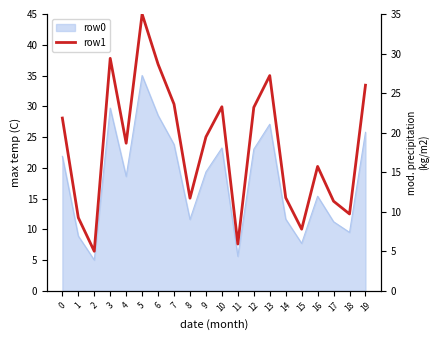

What is the value of the 5th point from the left?

18.7